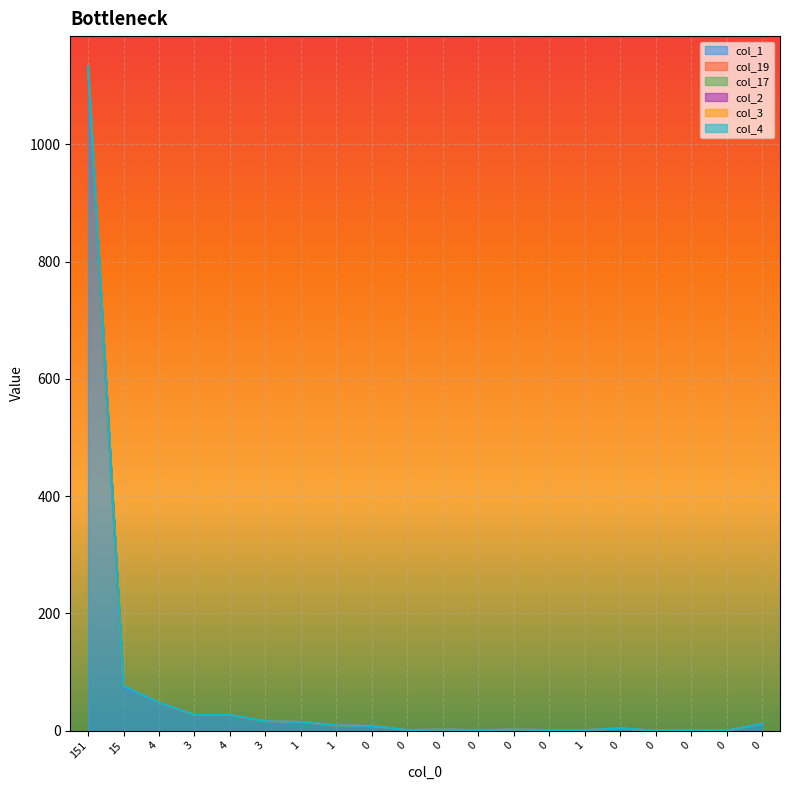

True or false: col_2 has more than 1 points higher than both neighbors.

False